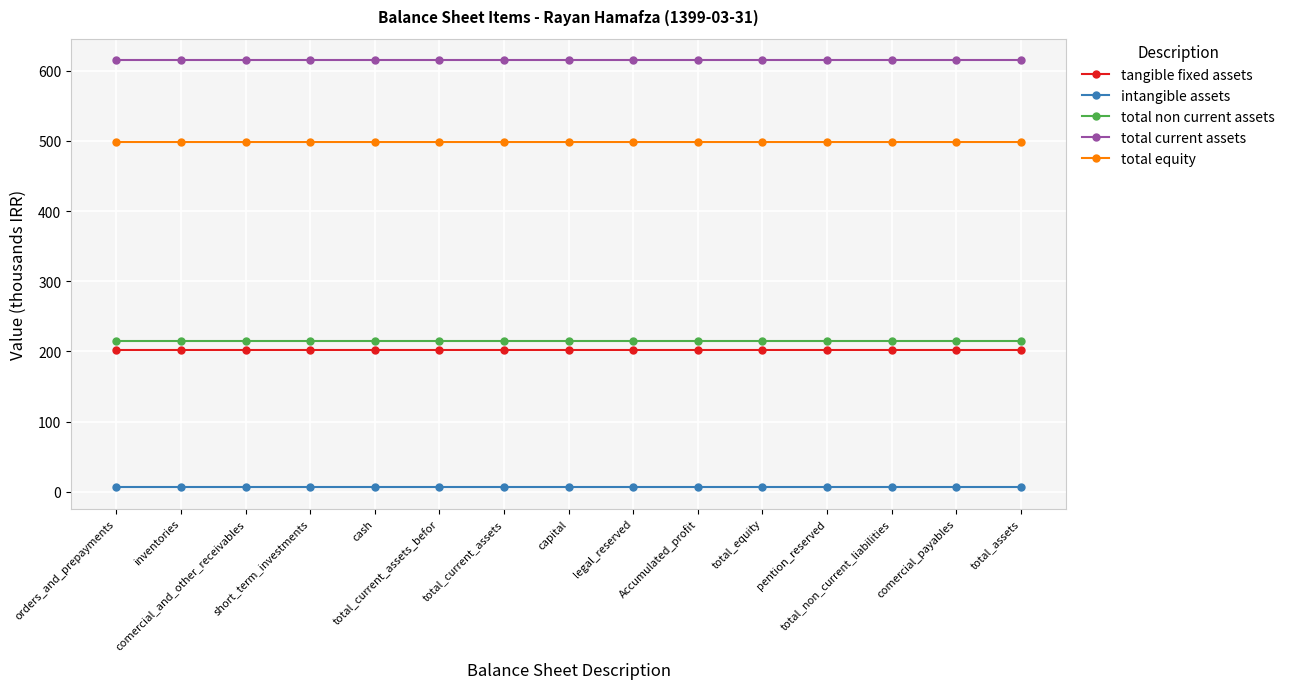

Is the value of total equity at capital greater than the value of total current assets at total_current_assets?

No